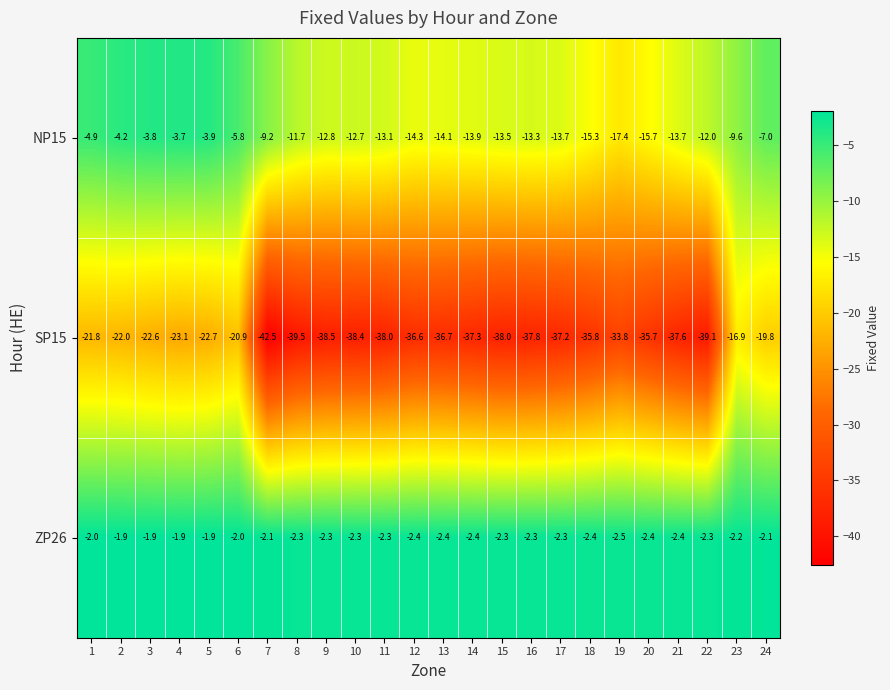

Which series has the largest total across all categories?

ZP26